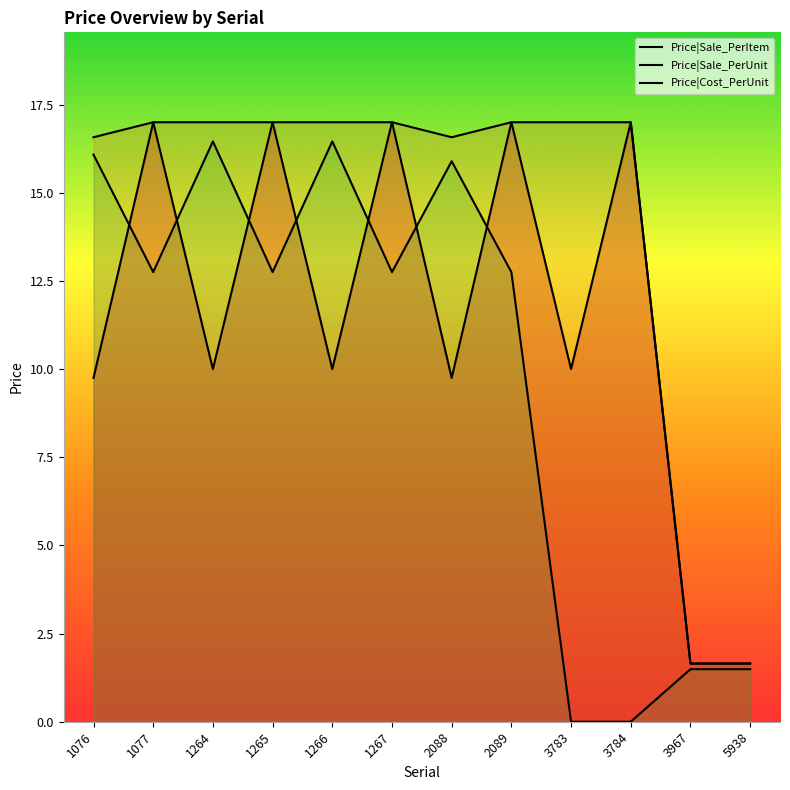

True or false: Price|Cost_PerUnit and Price|Sale_PerUnit cross at least once.

False